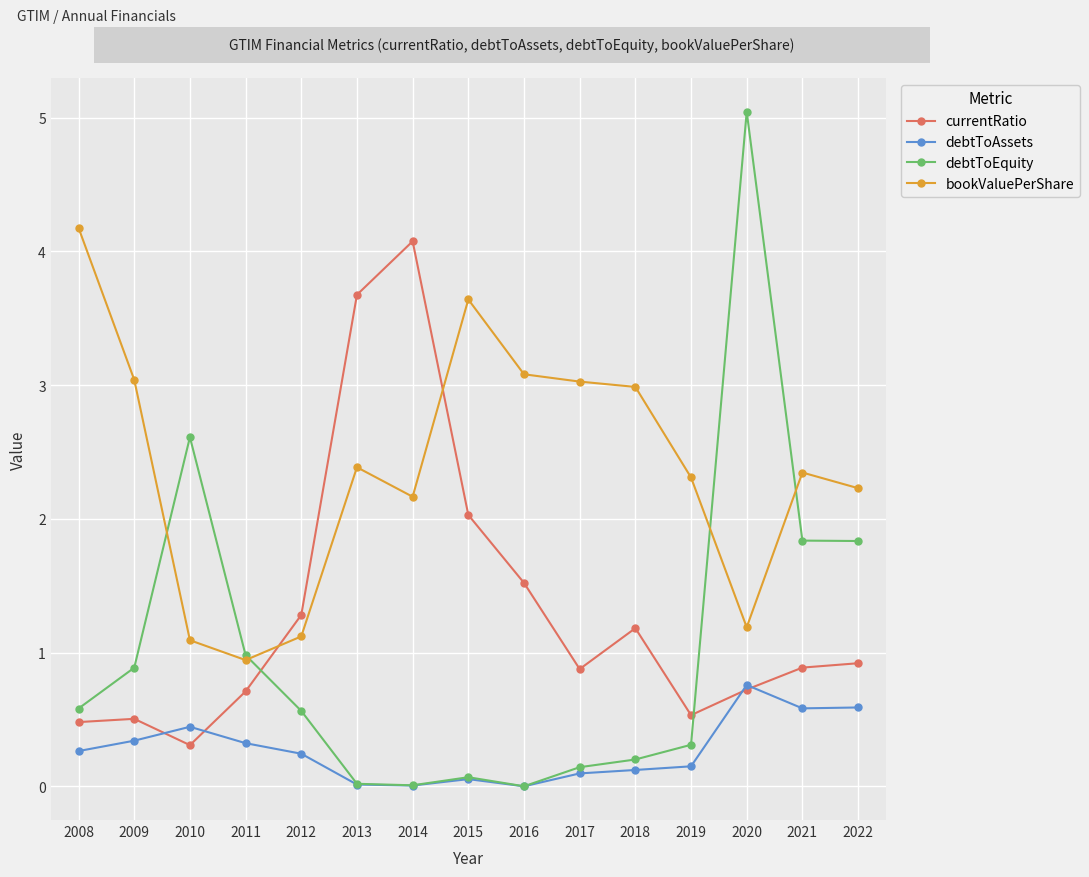

Is it true that currentRatio equals 0.5 at 2019?

True